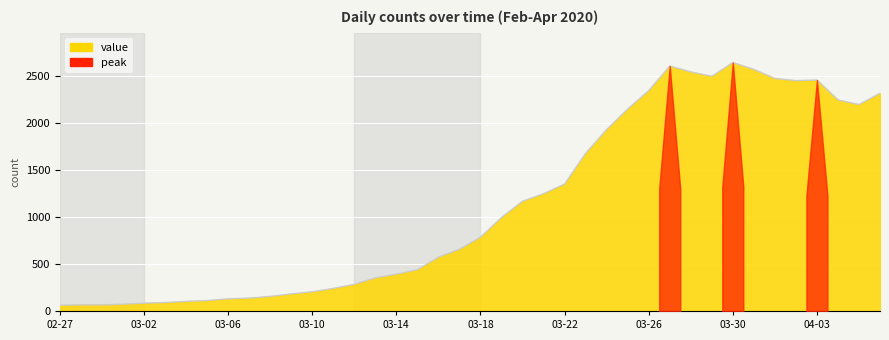

True or false: there are more than 1 points higher than both neighbors.

True